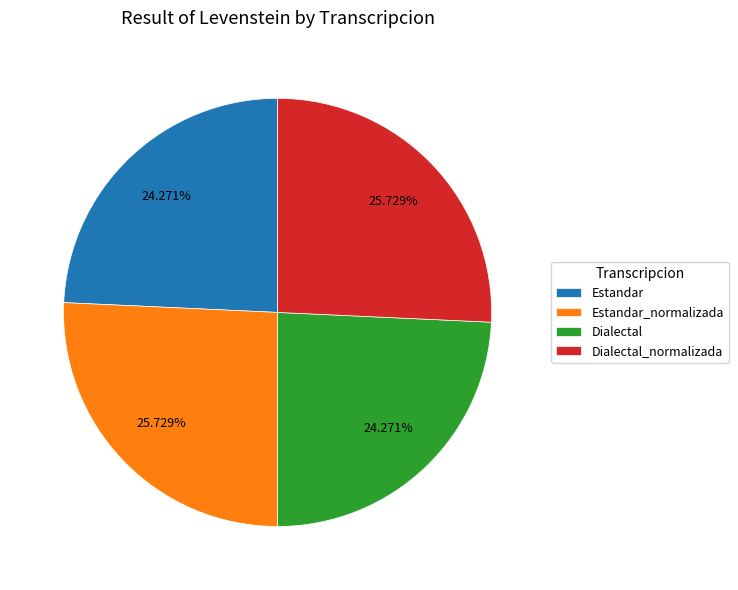

To the nearest percent, what portion does Dialectal_normalizada represent?

26%